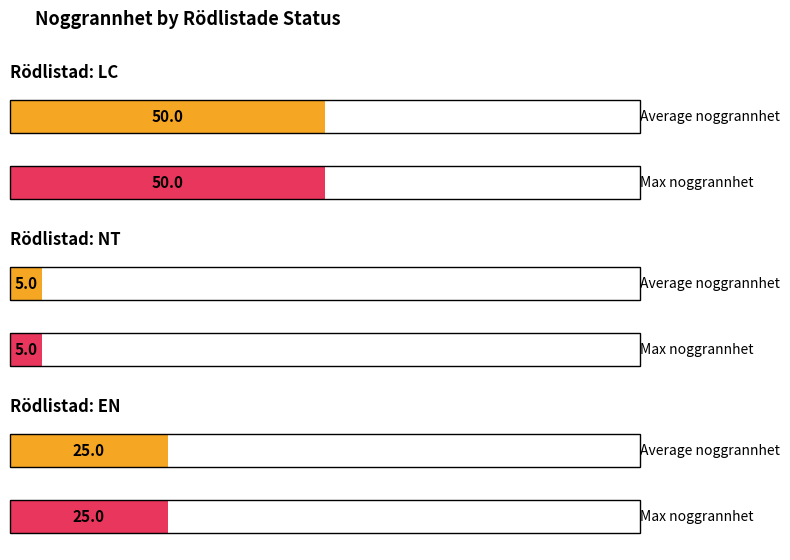

Does the chart contain any negative values?

No